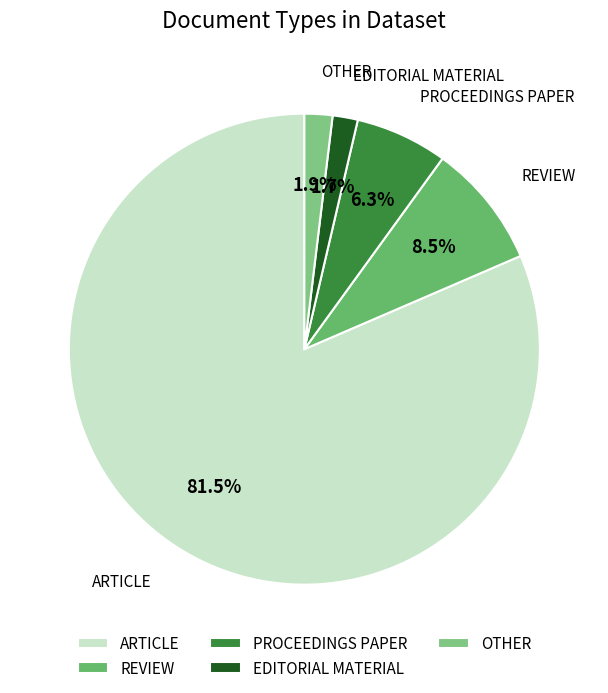

How much of the chart is everything except REVIEW?

91.5%